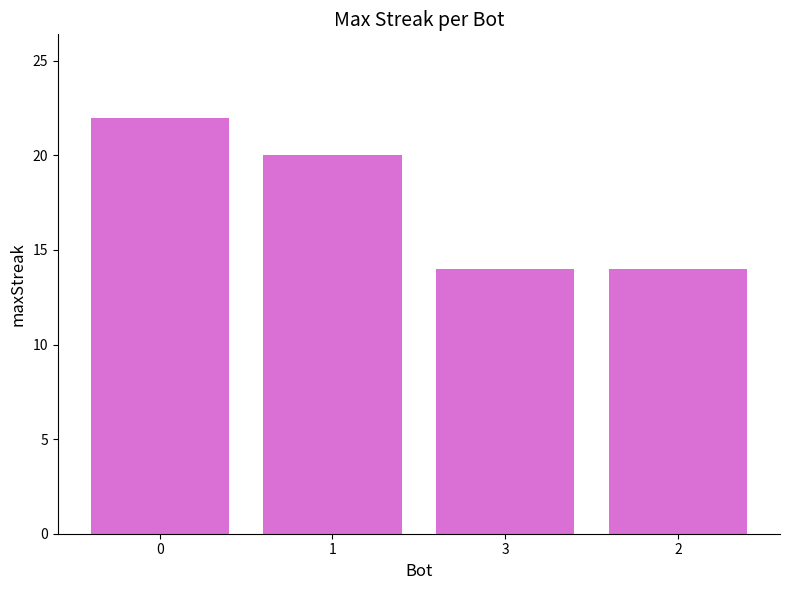

What is the change in value from 0 to 3?

-8